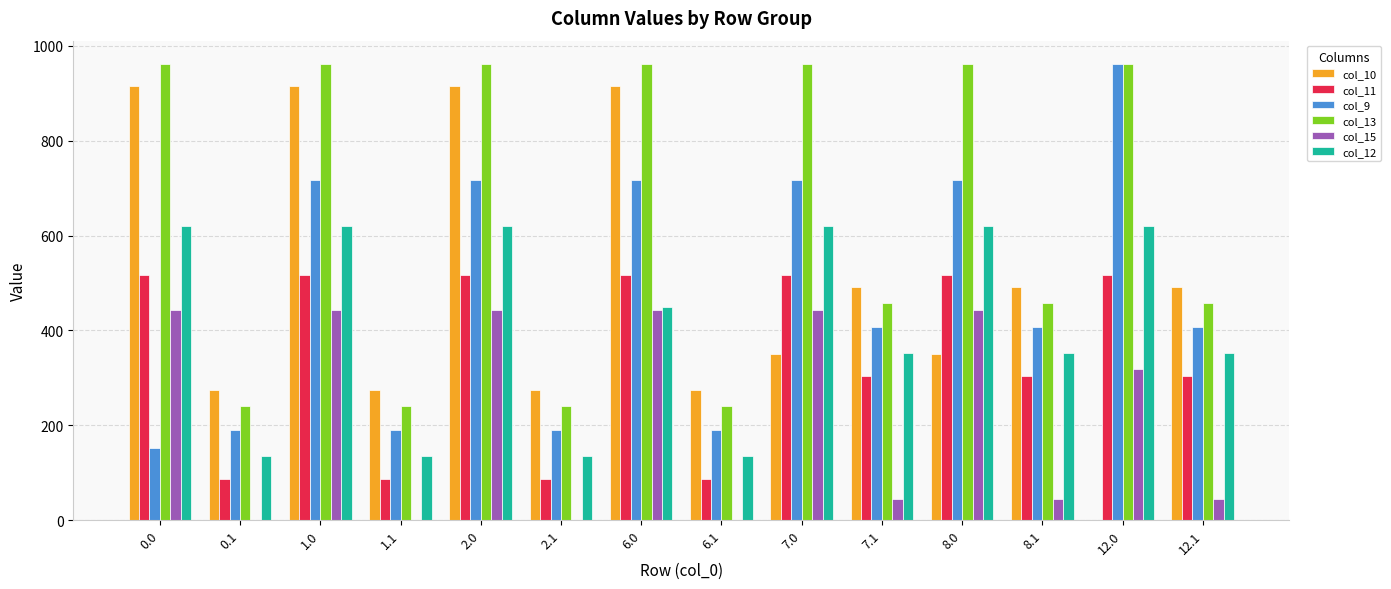

The value of col_13 at 12.0 is 962.7. True or false?

True